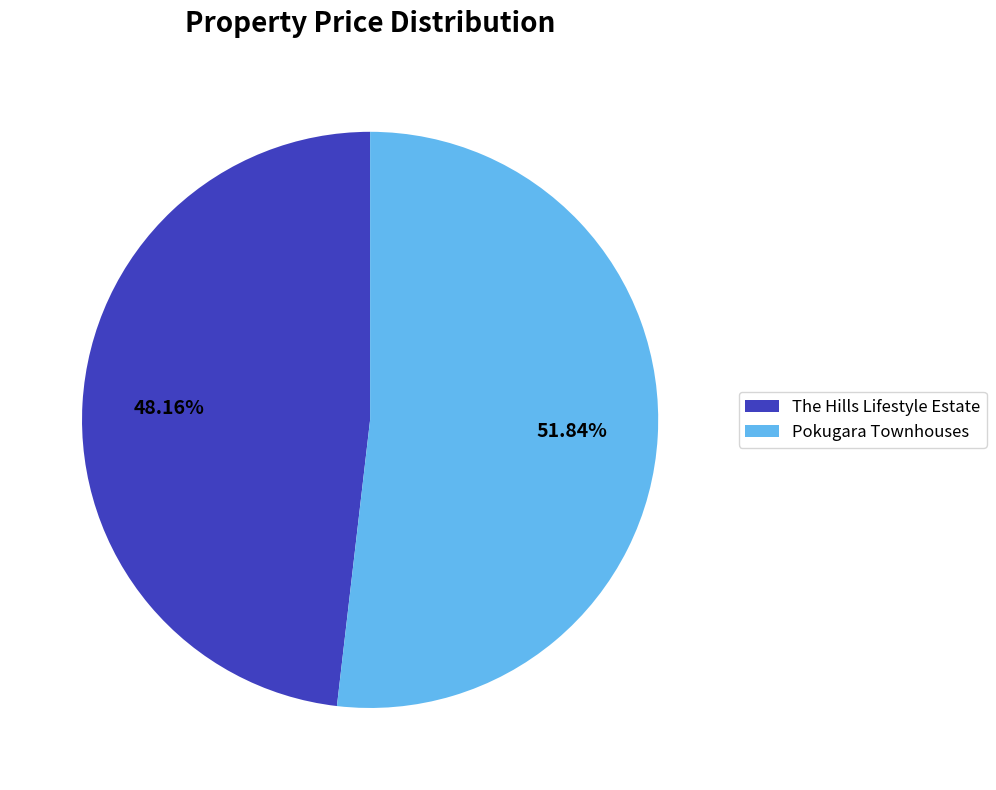

Count the number of slices in the pie.

2